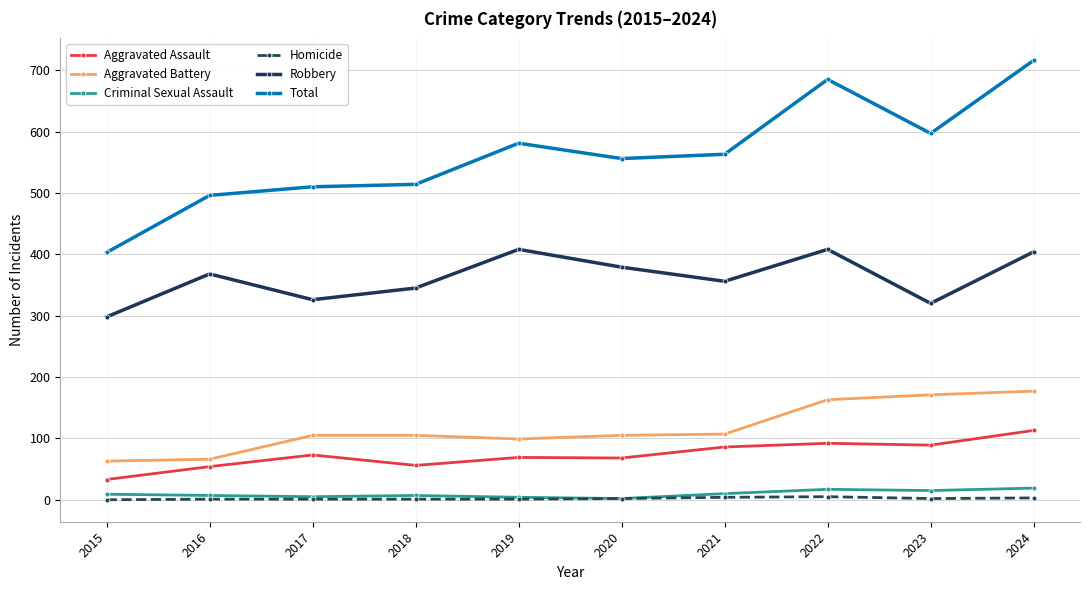

Does the chart display data point markers on the line(s)?

Yes